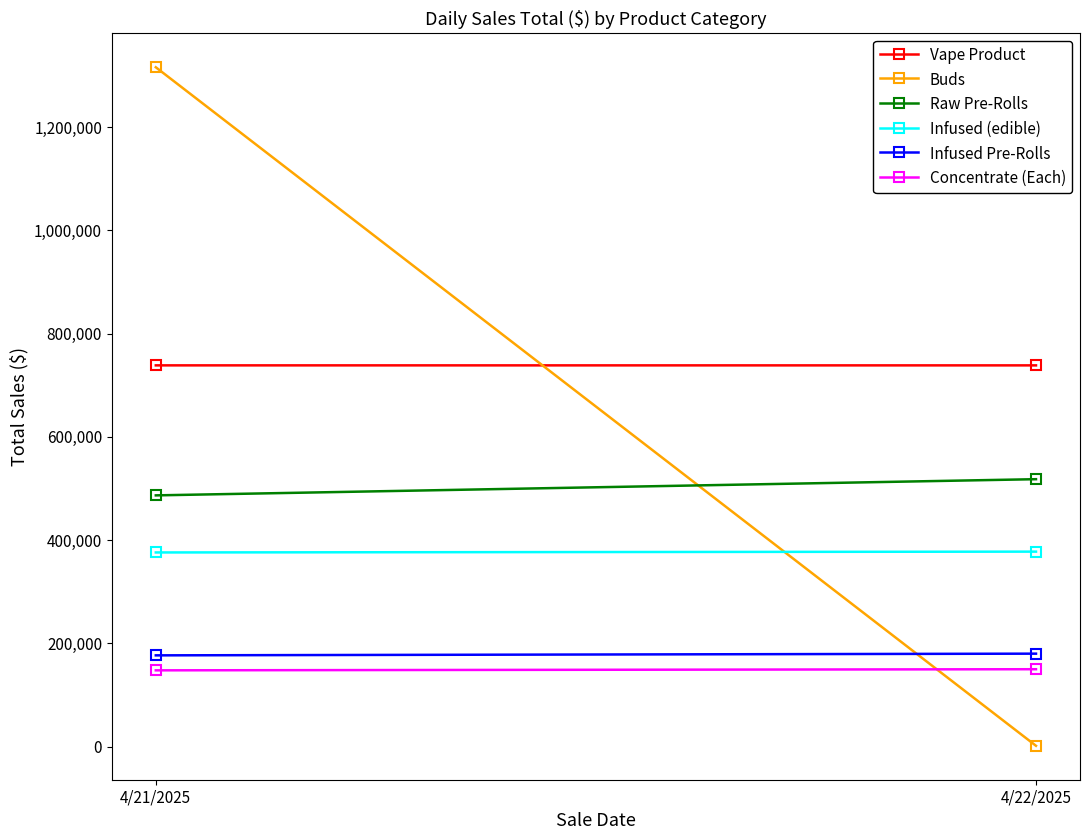

At which label does Vape Product first exceed 738604?

4/21/2025